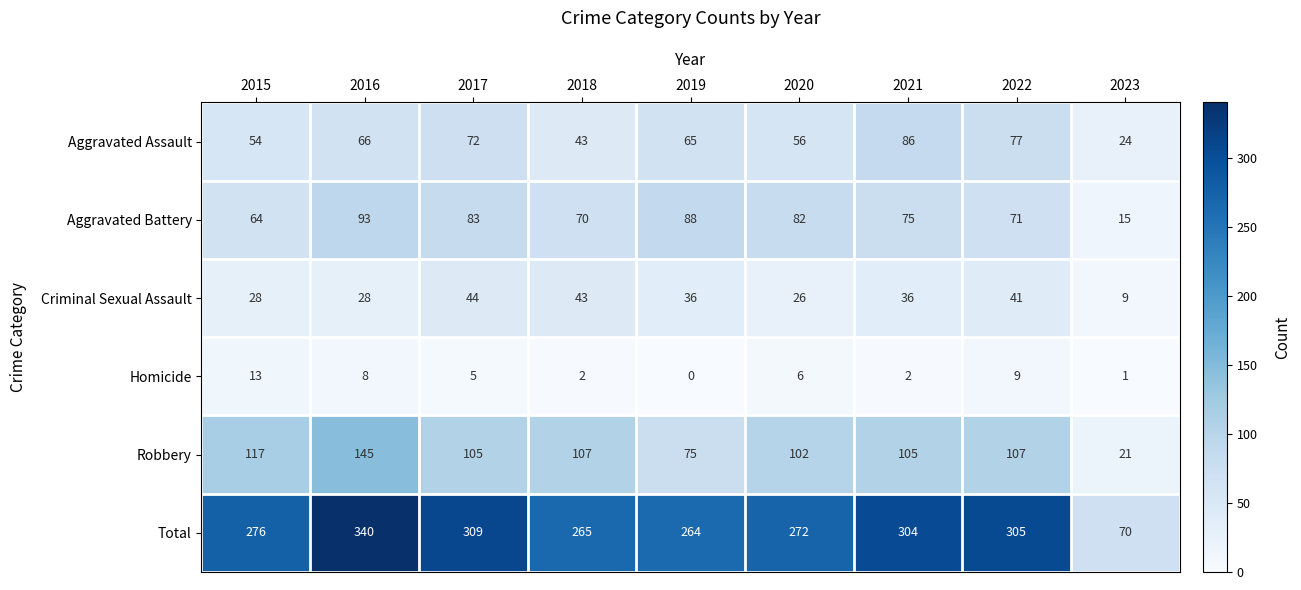

How many distinct data groups are displayed?

6